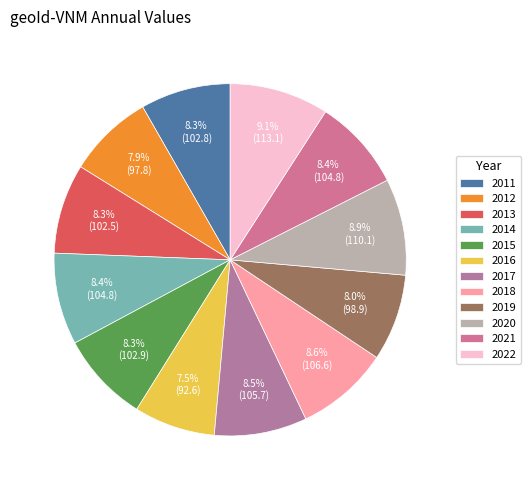

Count the number of slices in the pie.

12